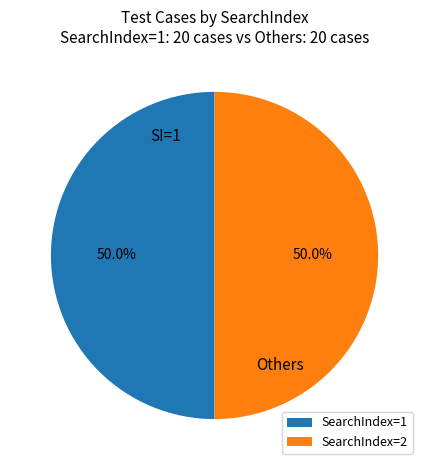

Approximately how many times larger is the value at SearchIndex=2 compared to SearchIndex=1?

1.0